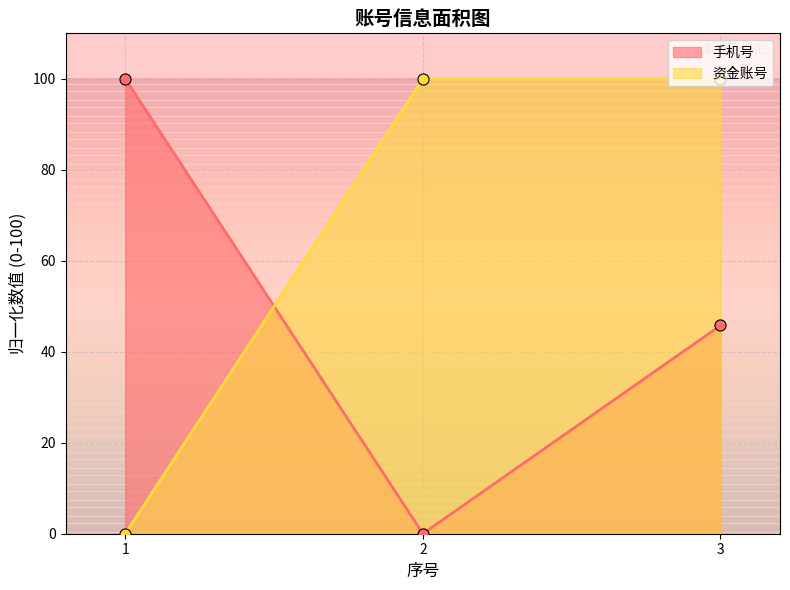

Does the chart have visible grid lines?

Yes